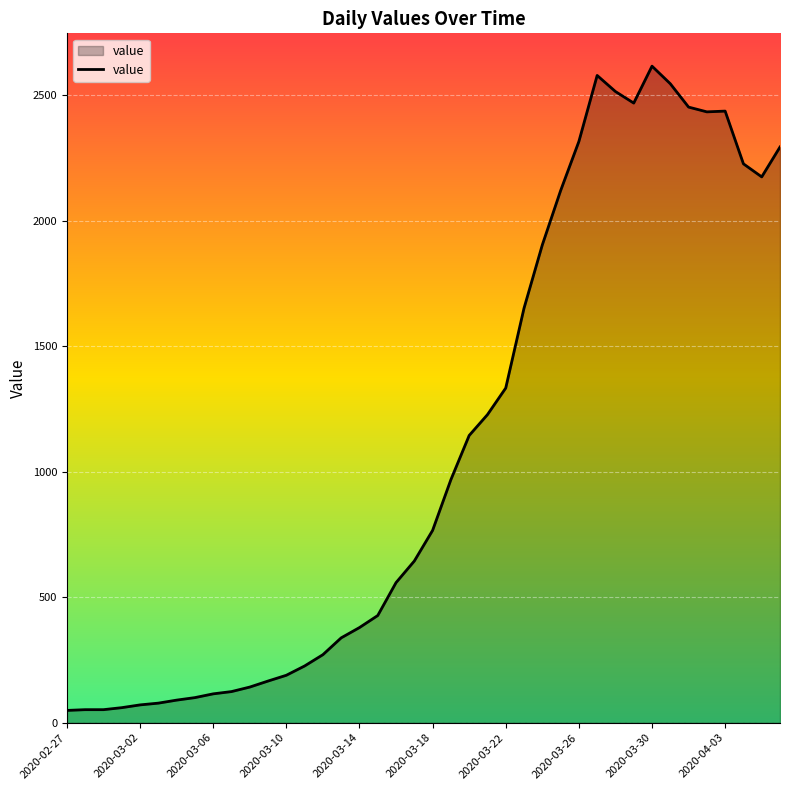

What is the greatest value displayed?

2615